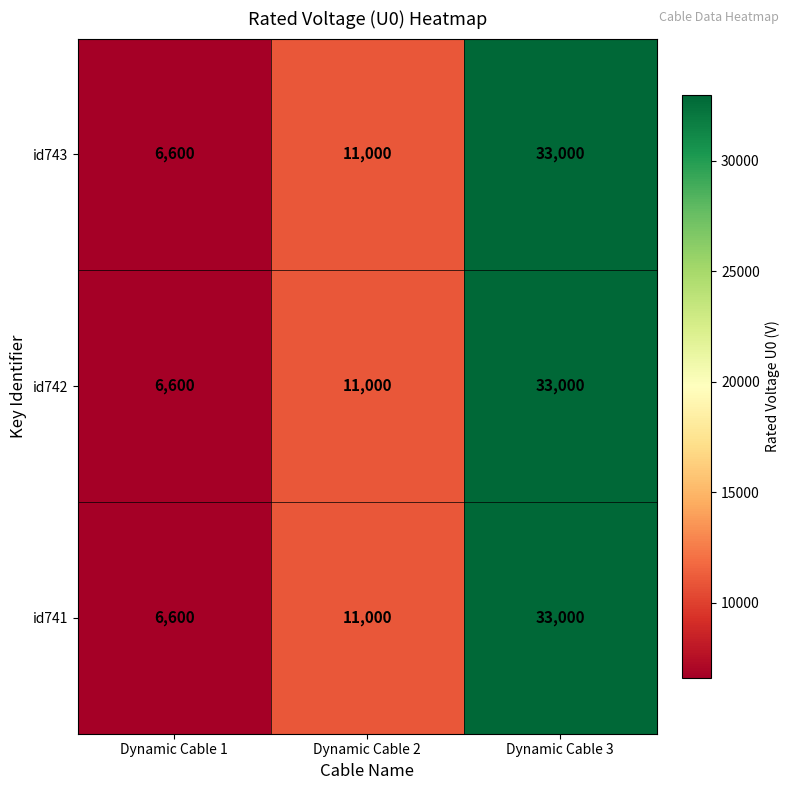

At which label is id742 closest to 19800?

Dynamic Cable 2